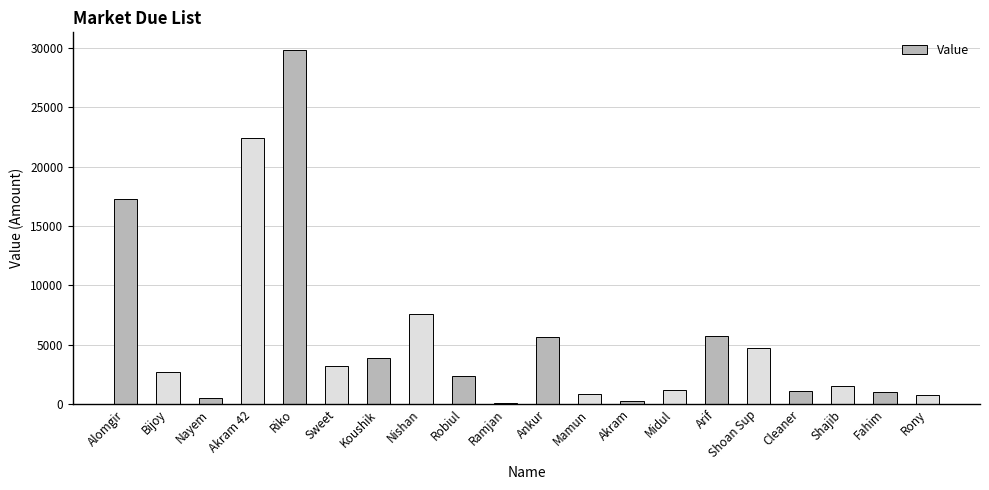

Which has a higher value, Riko or Sweet?

Riko